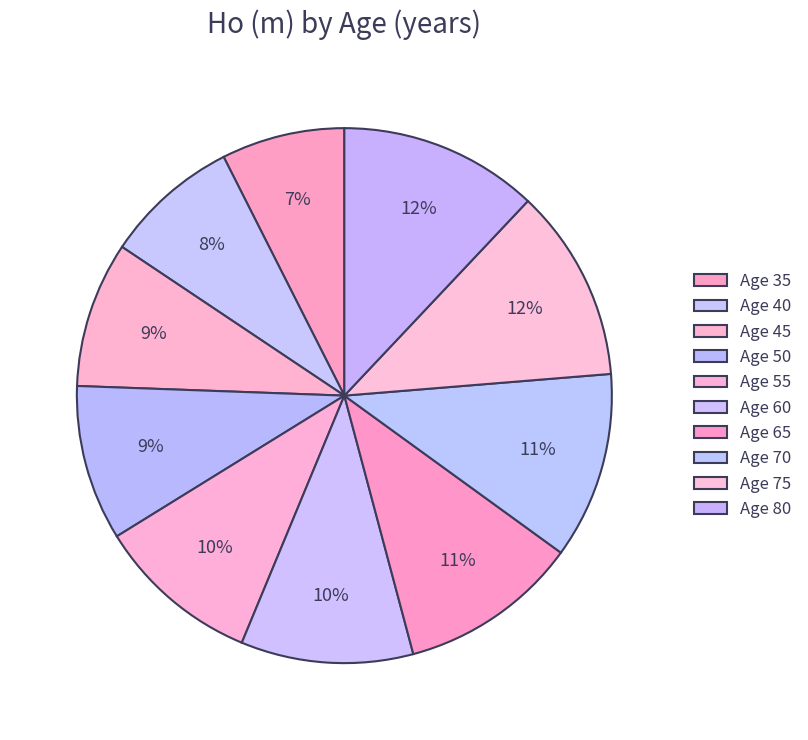

How many slices are in this pie chart?

10